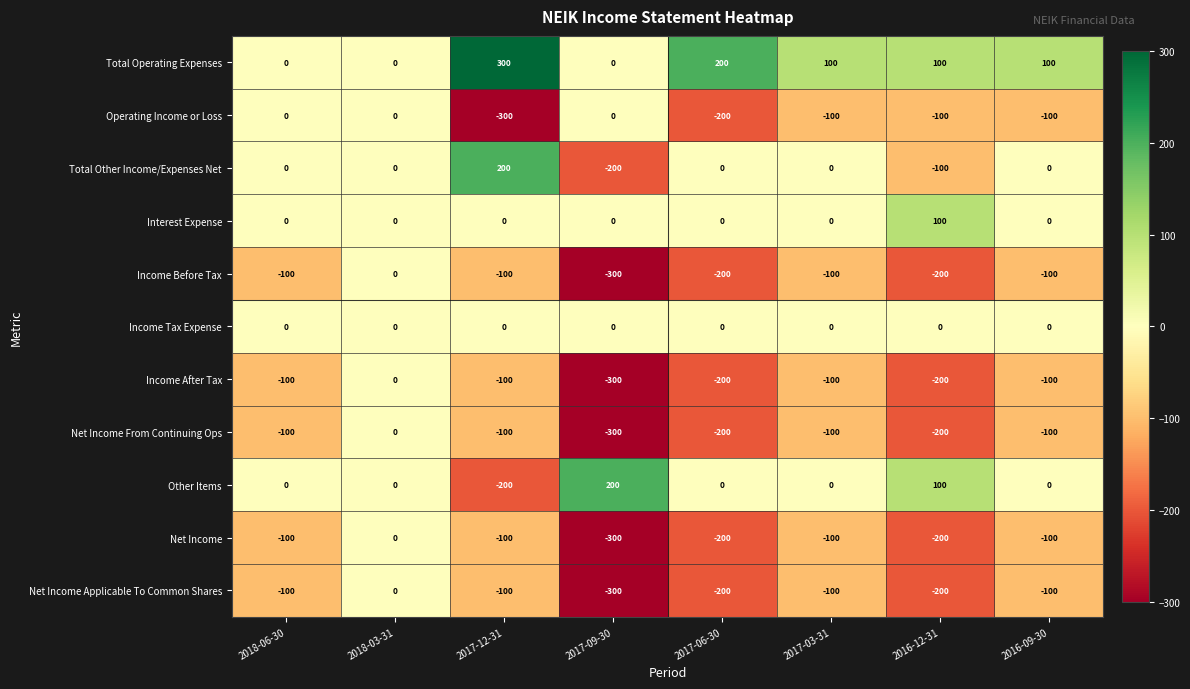

The value of Interest Expense at 2017-09-30 is 0. True or false?

True